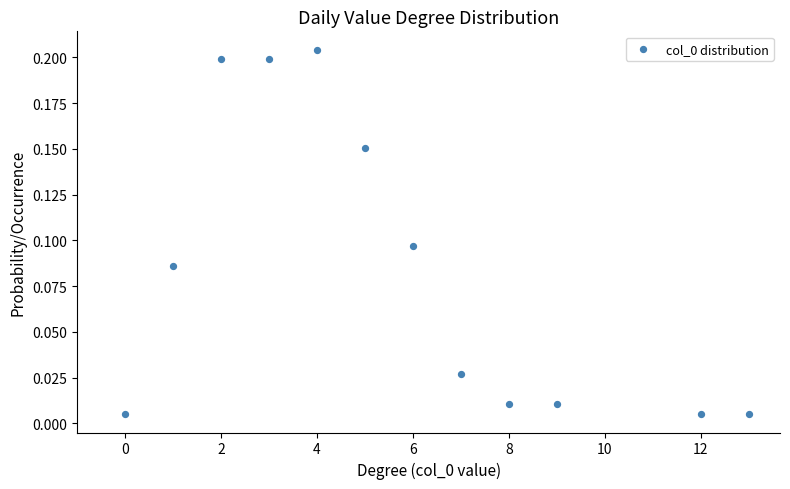

What is the average X value?

5.8